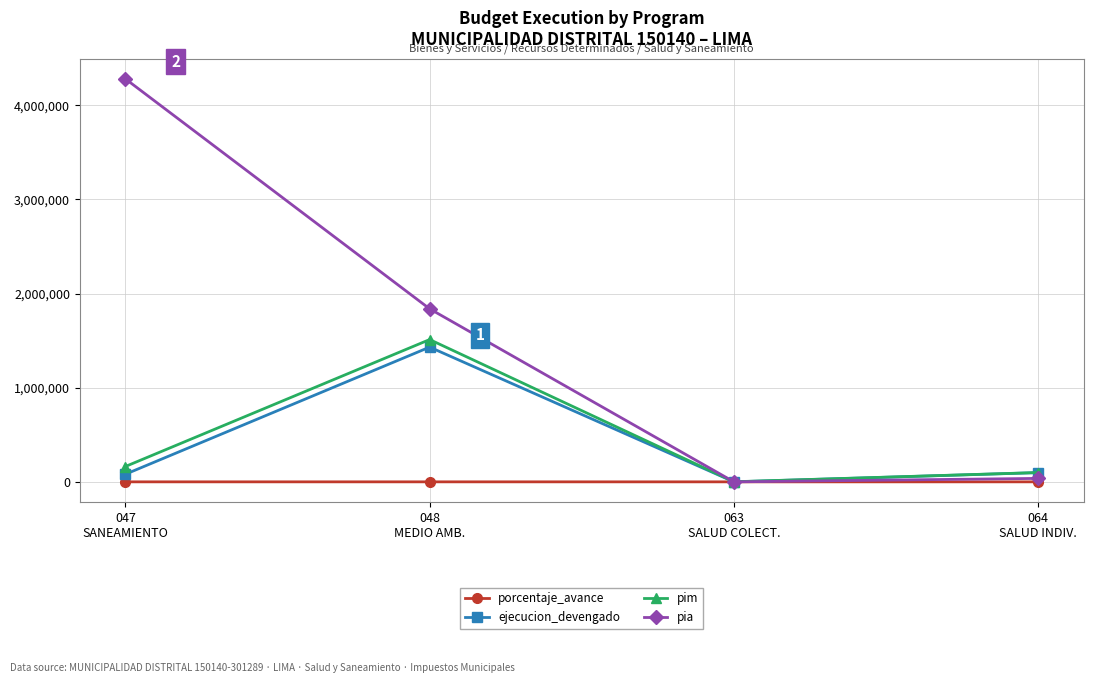

Which series has the largest total across all categories?

pia